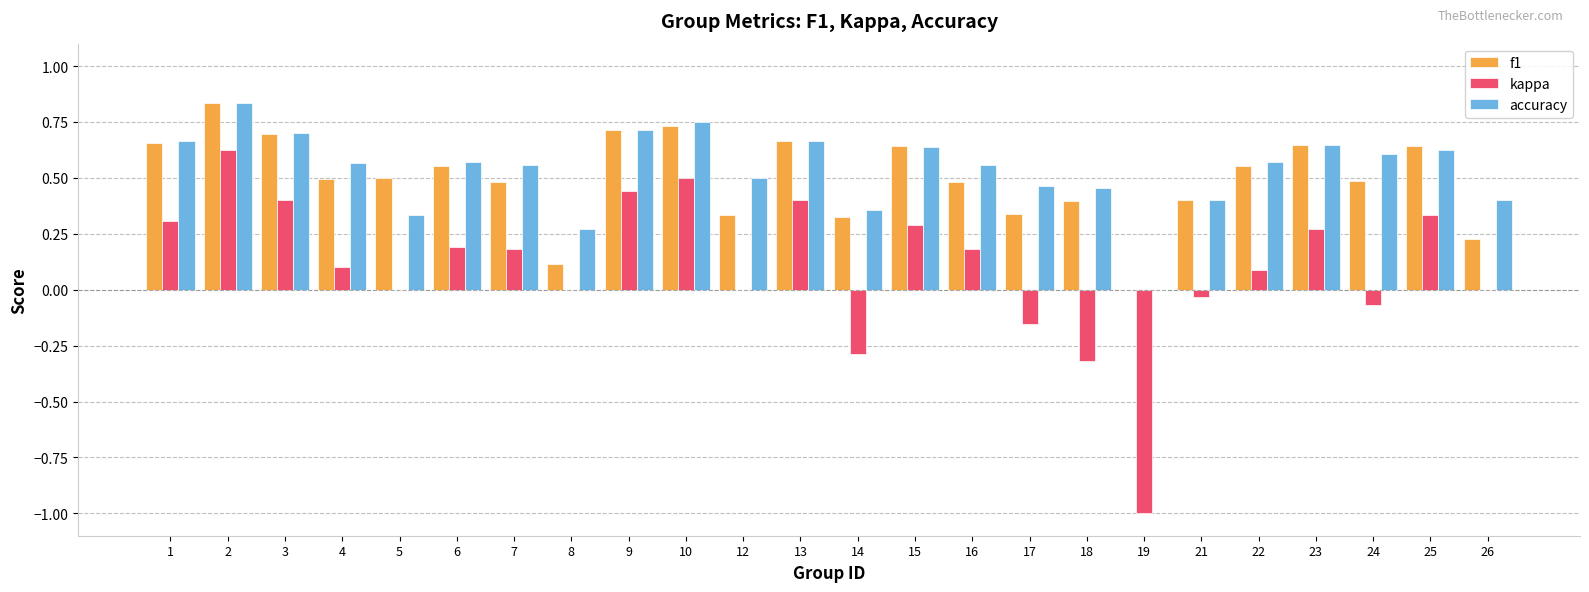

At which label is accuracy closest to 0?

19